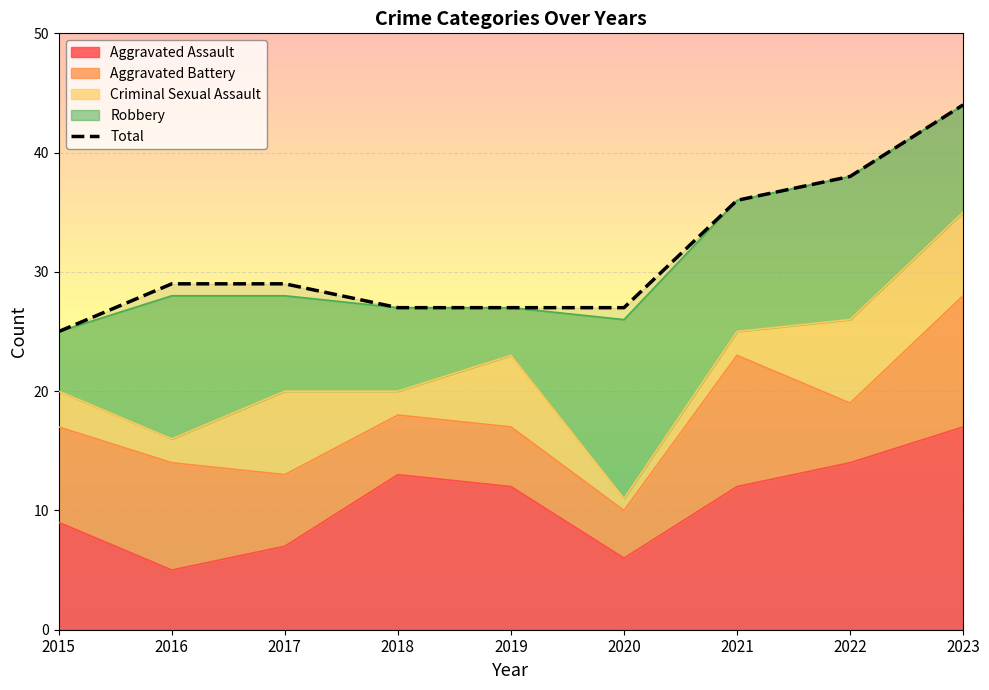

At which label is the value closest to 34?

2021